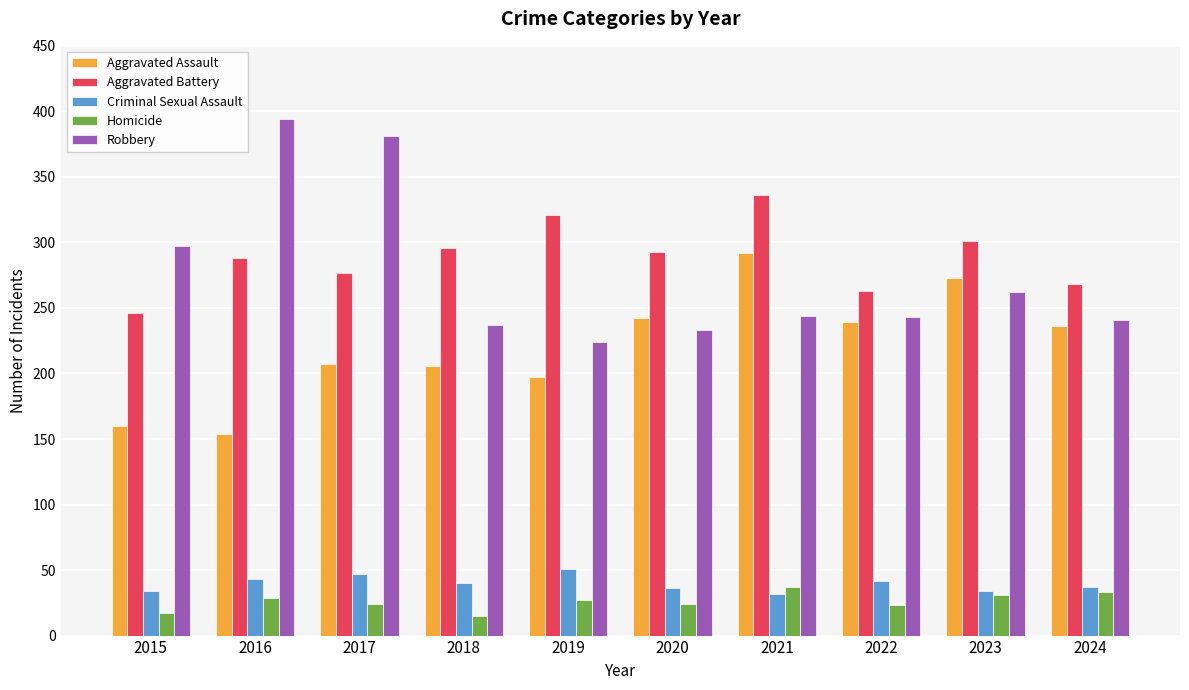

What is the value of the Aggravated Assault bar at the 8th from the left?

239